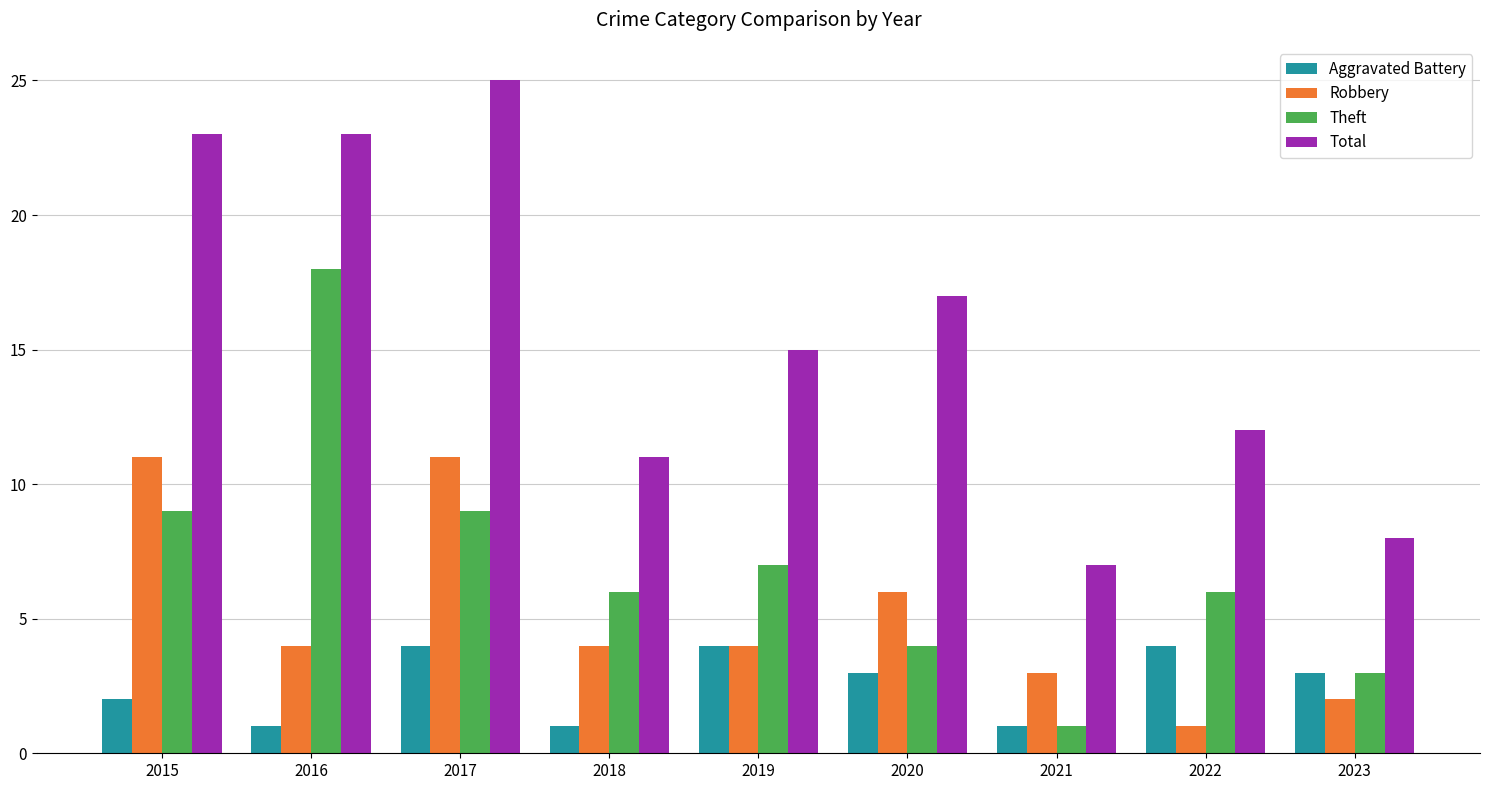

What is the difference between the maximum and second lowest values in the Theft series?

15